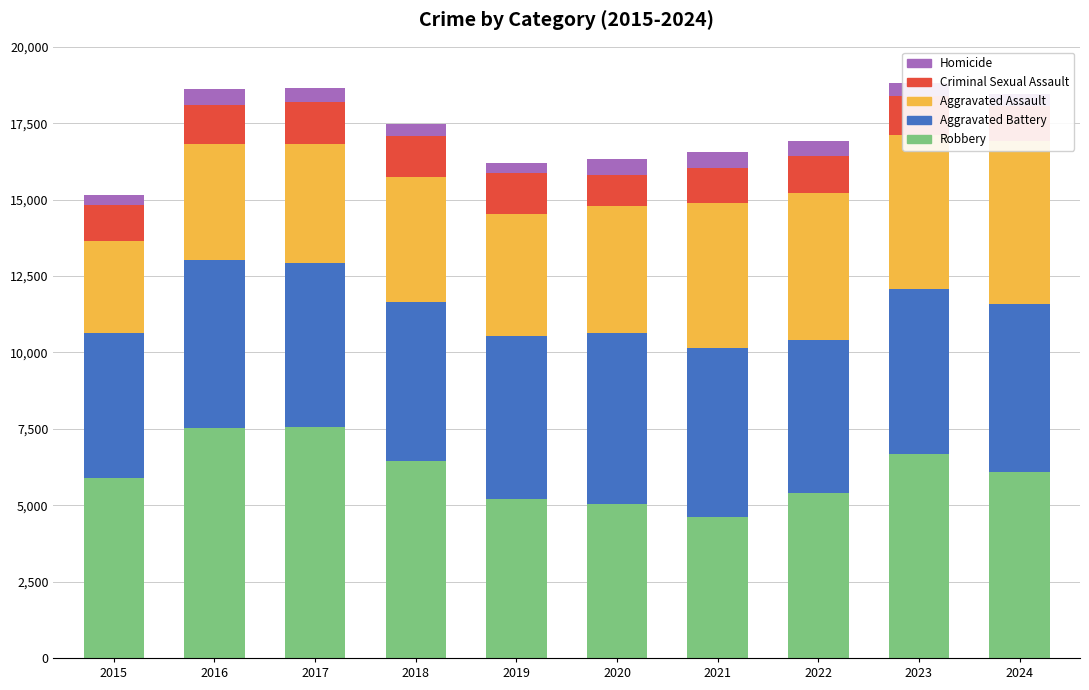

What is the sum of all Aggravated Assault values?

42878